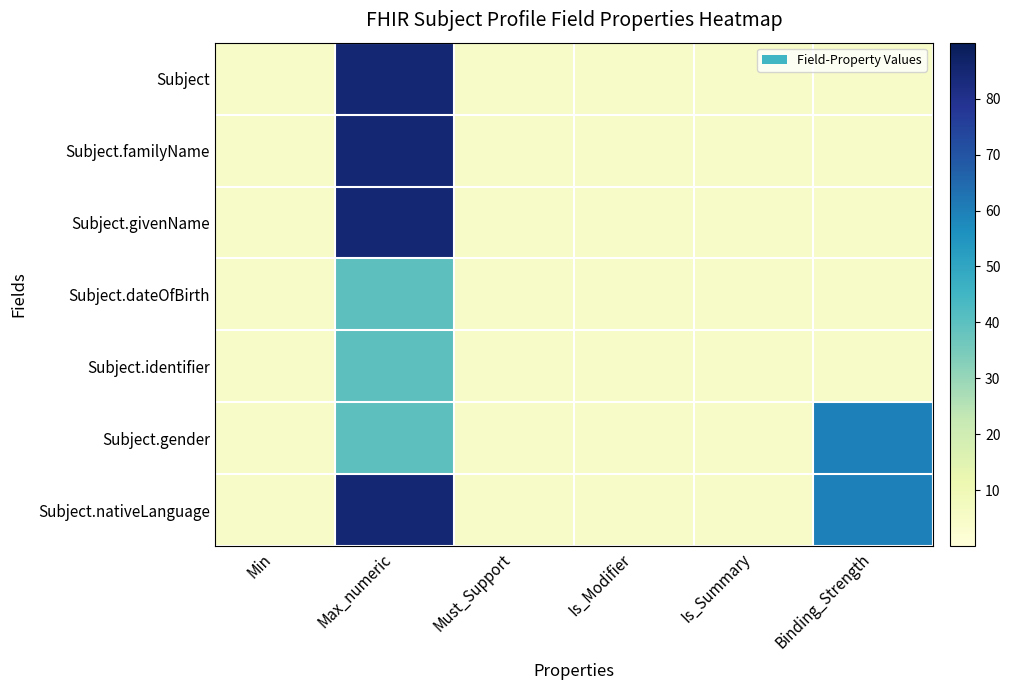

Rank the series at Binding_Strength from highest to lowest value.

Subject.gender, Subject.nativeLanguage, Subject, Subject.familyName, Subject.givenName, Subject.dateOfBirth, Subject.identifier